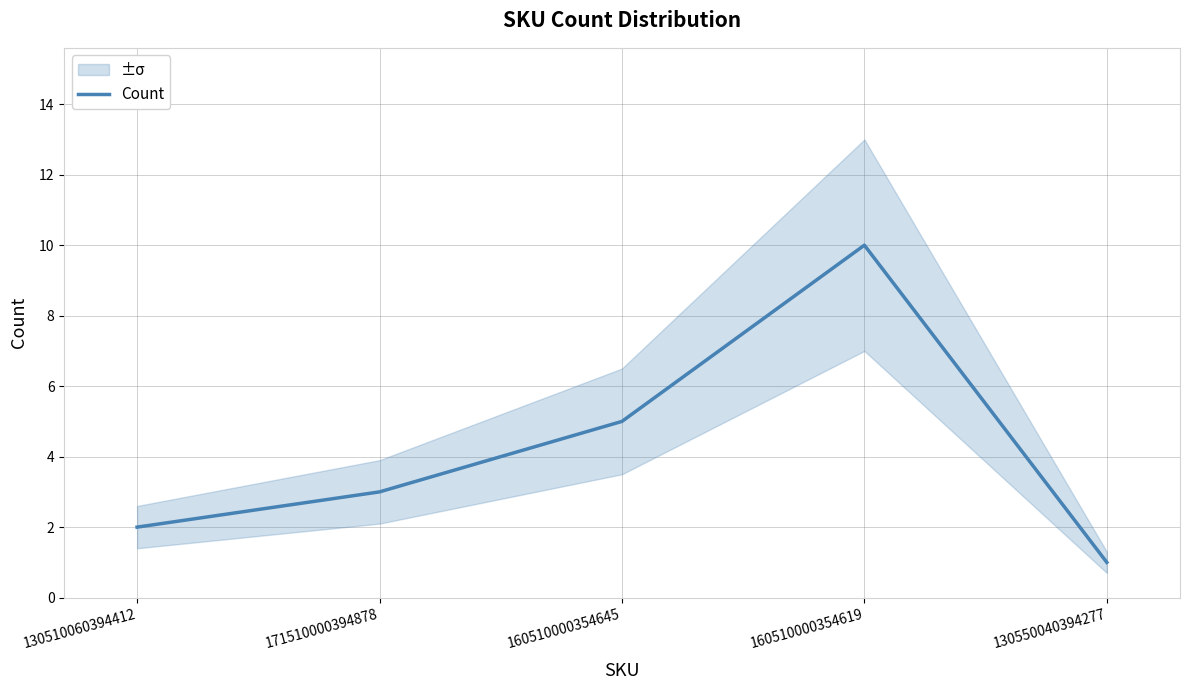

Rank the categories by value from highest to lowest.

160510000354619, 160510000354645, 171510000394878, 130510060394412, 130550040394277